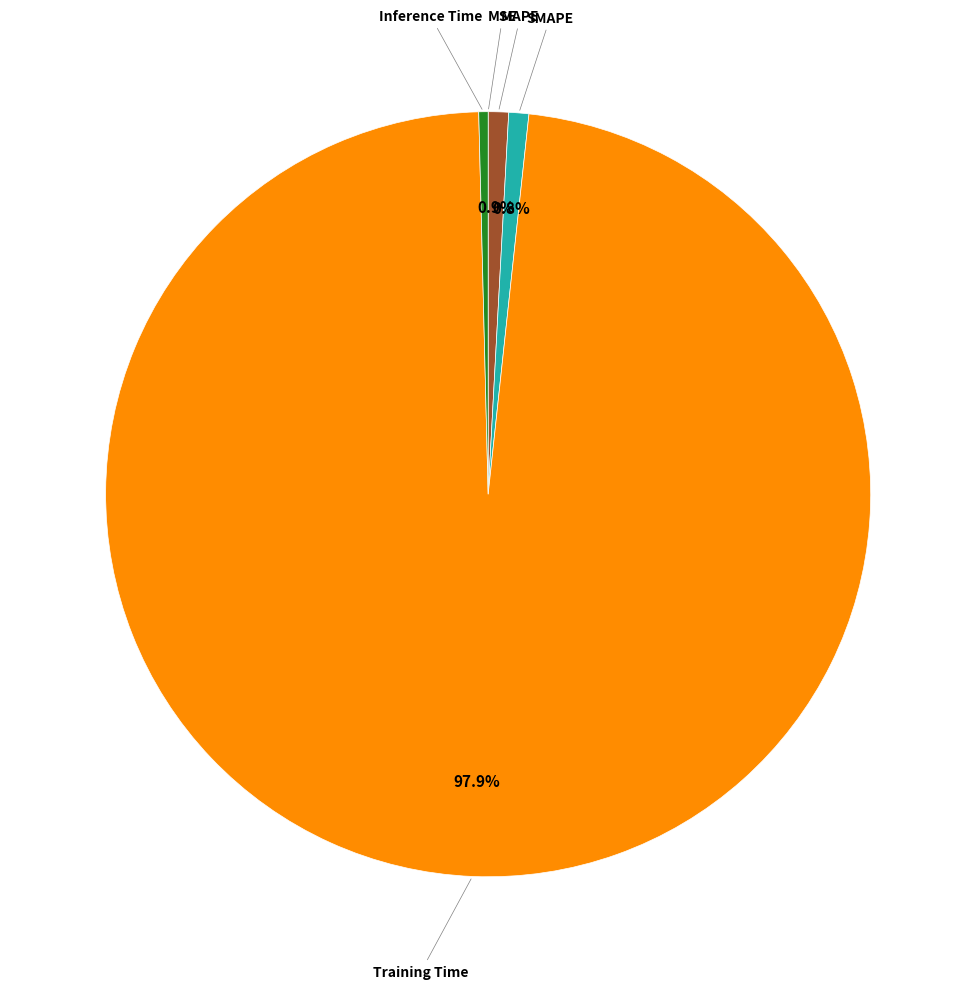

Is there any slice that represents more than half of the pie?

Yes